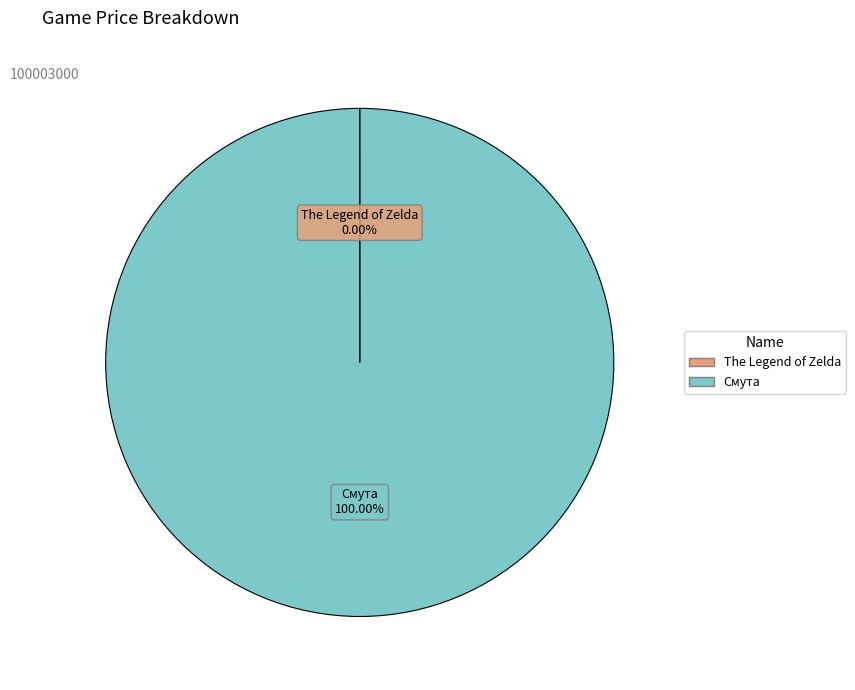

Which category has the biggest portion of the pie?

Смута